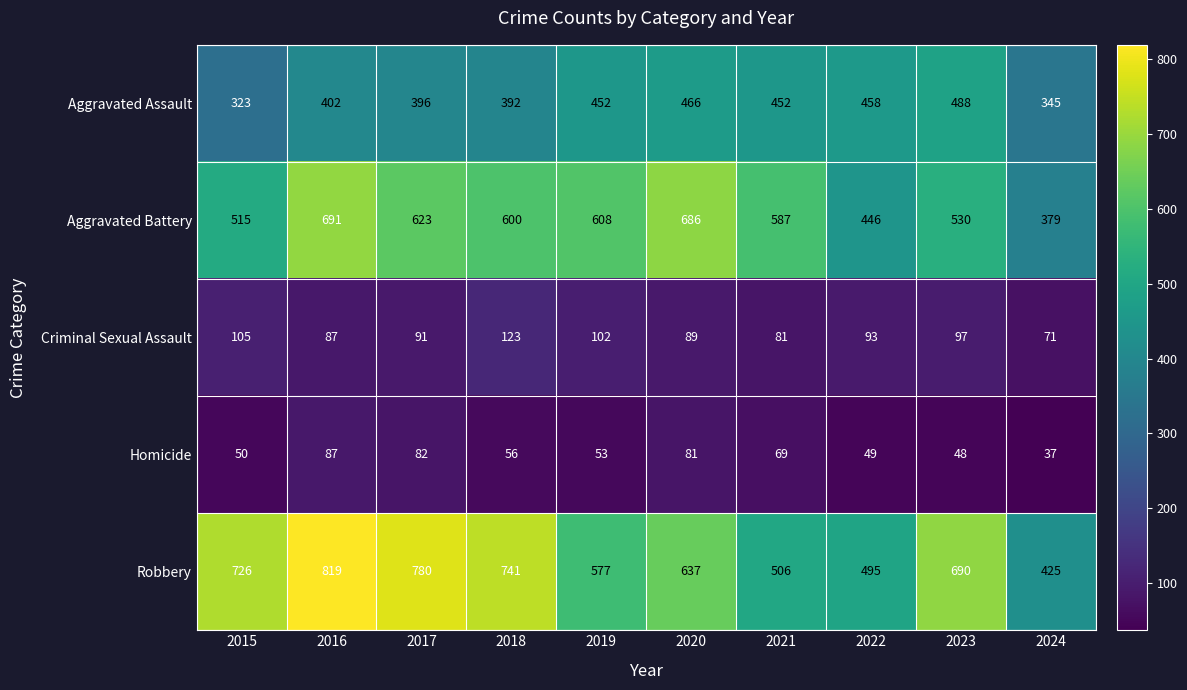

What is the difference between the Criminal Sexual Assault values at 2023 and 2019?

5